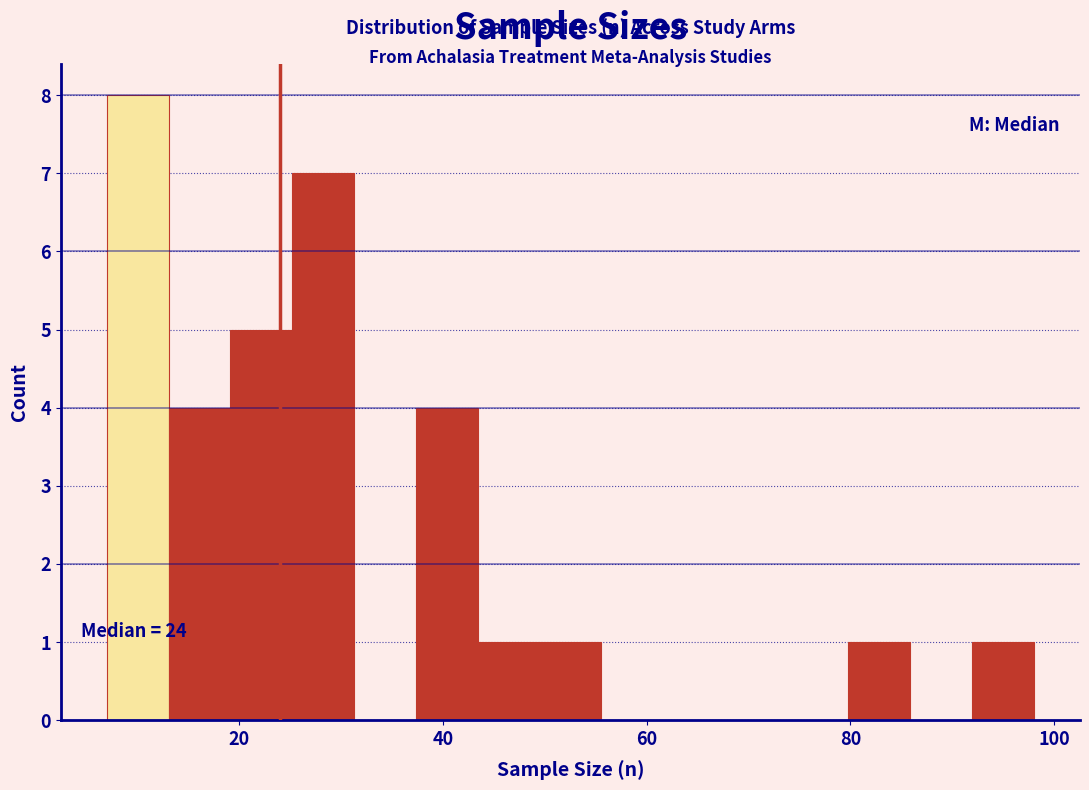

Around what value on the x-axis is the tallest bar? Give the approximate position of its centre, as read against the axis.

10